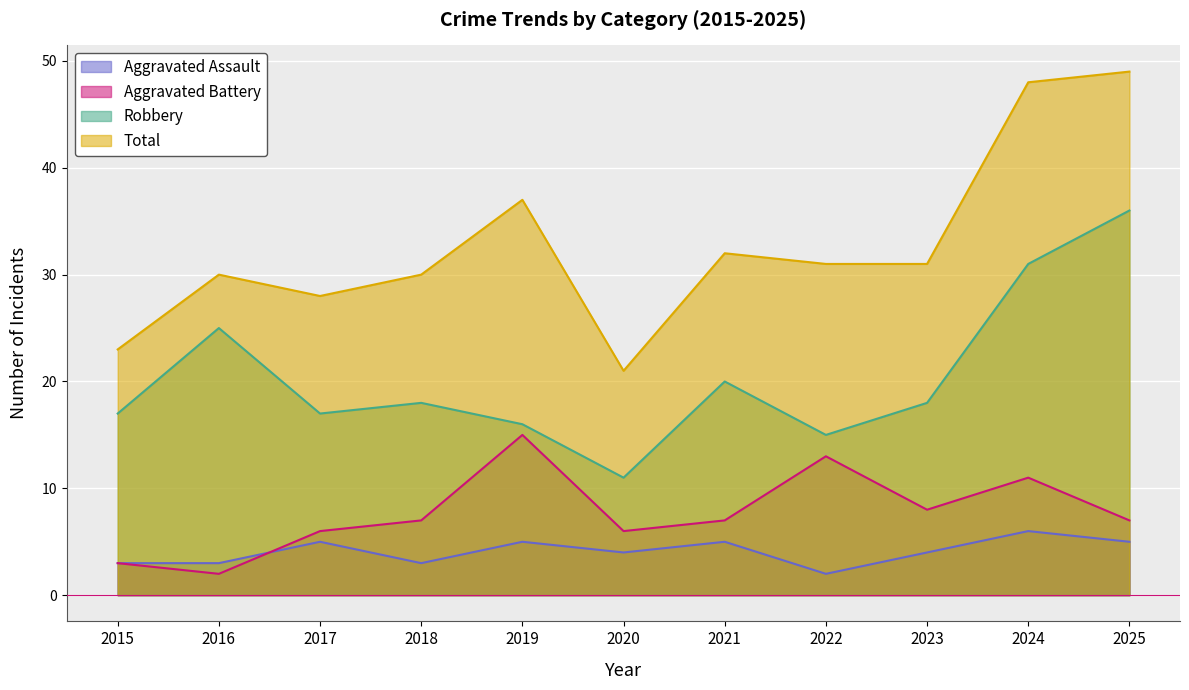

What is the average value of the Aggravated Battery series?

8